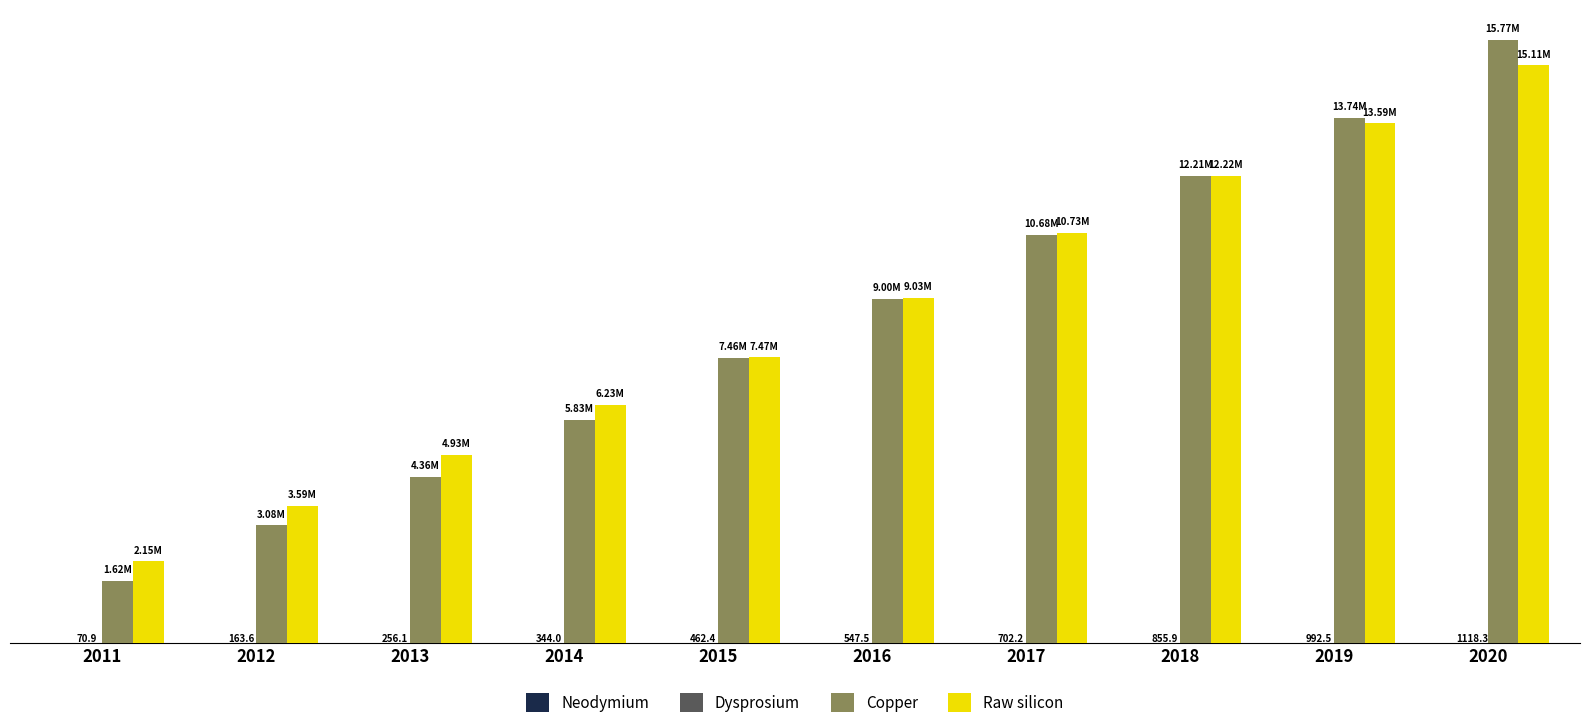

Which series has the largest total across all categories?

Raw silicon